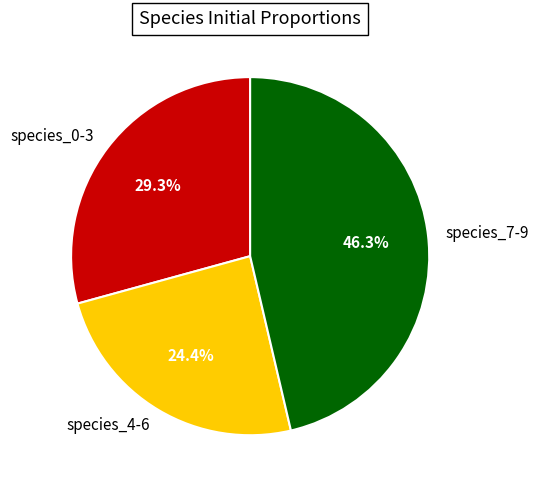

Approximately how many times larger is the value at species_7-9 compared to species_0-3?

1.6